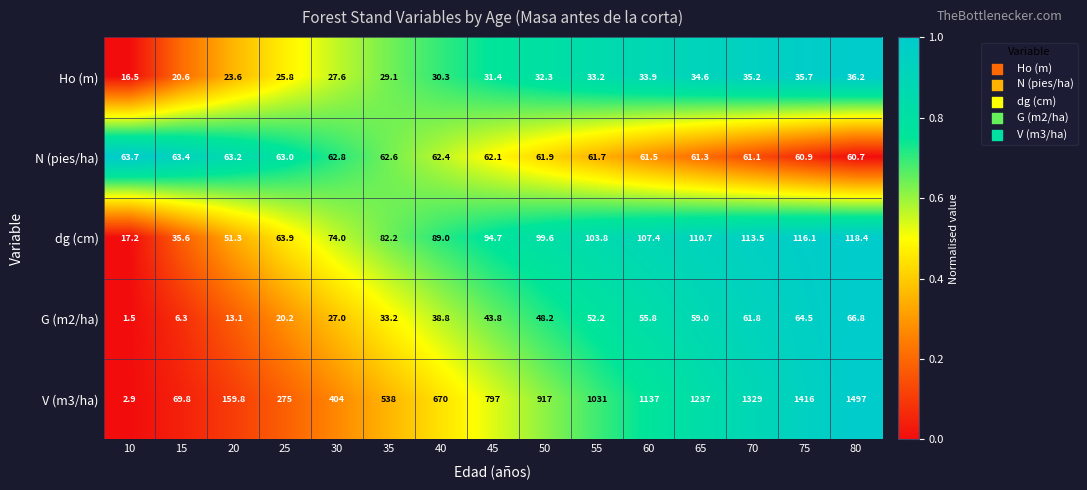

What is the average value of the dg (cm) series?

85.2